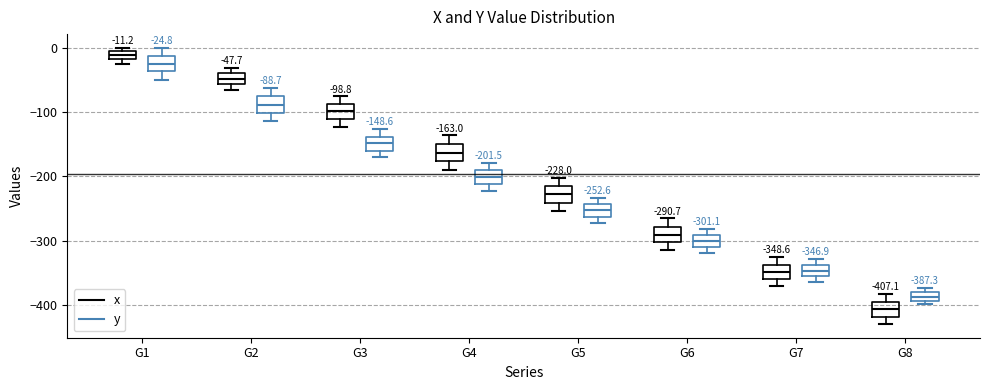

Which box's median line is the lowest?

G8 (x)